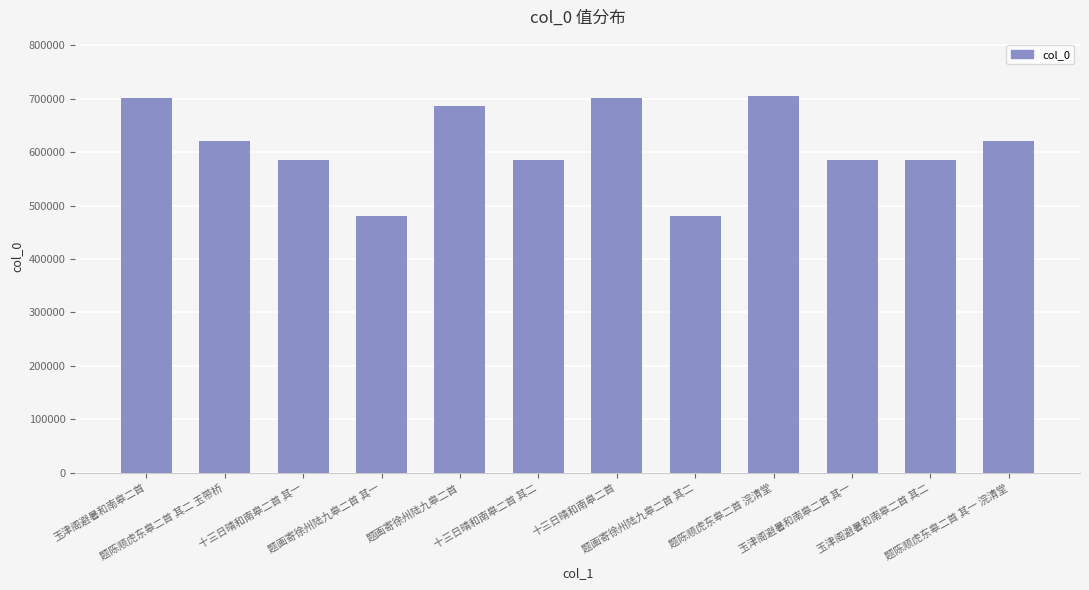

What is the value of the 5th bar from the left?

687134